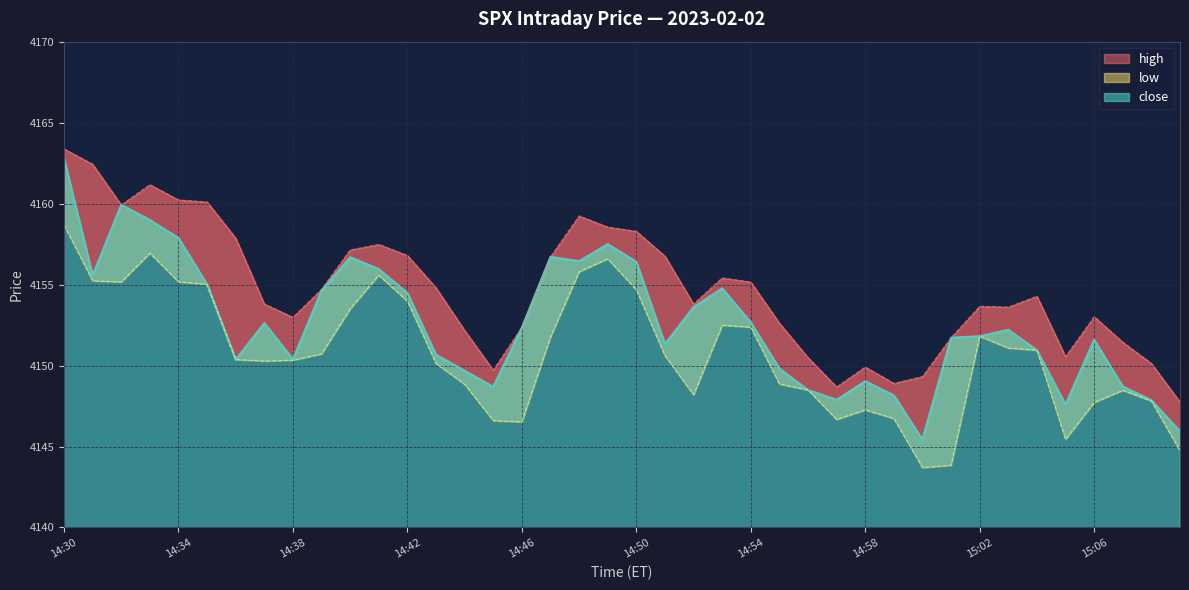

What is the label of the 33rd point from the left?

15:02